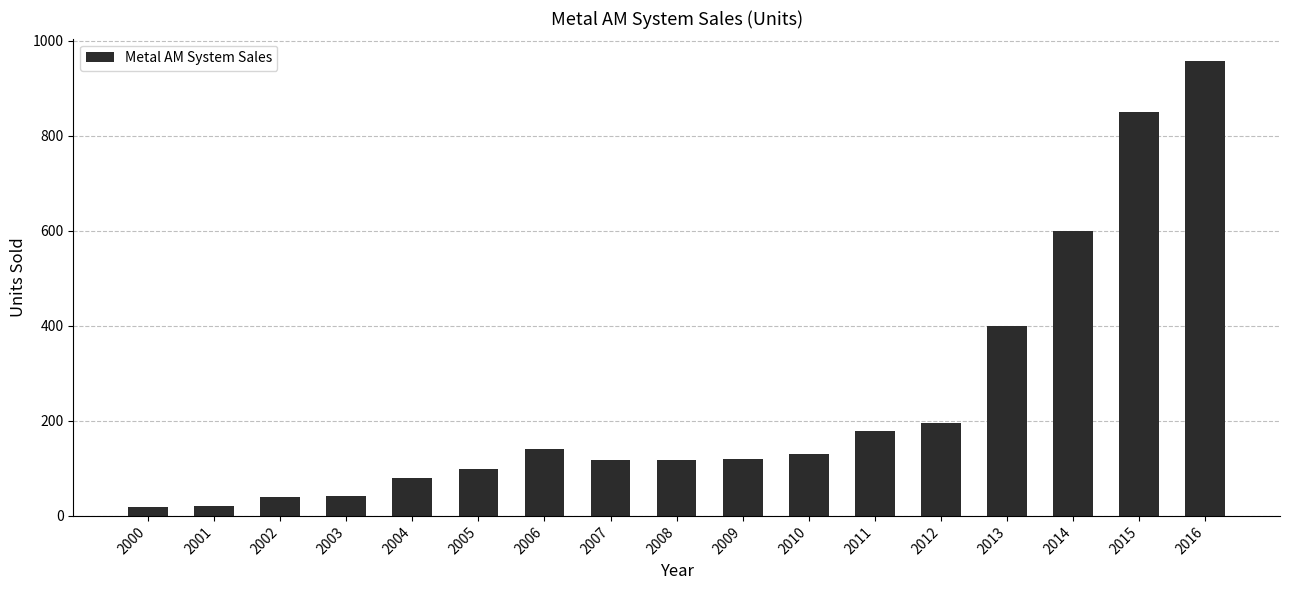

What is the smallest value displayed?

18